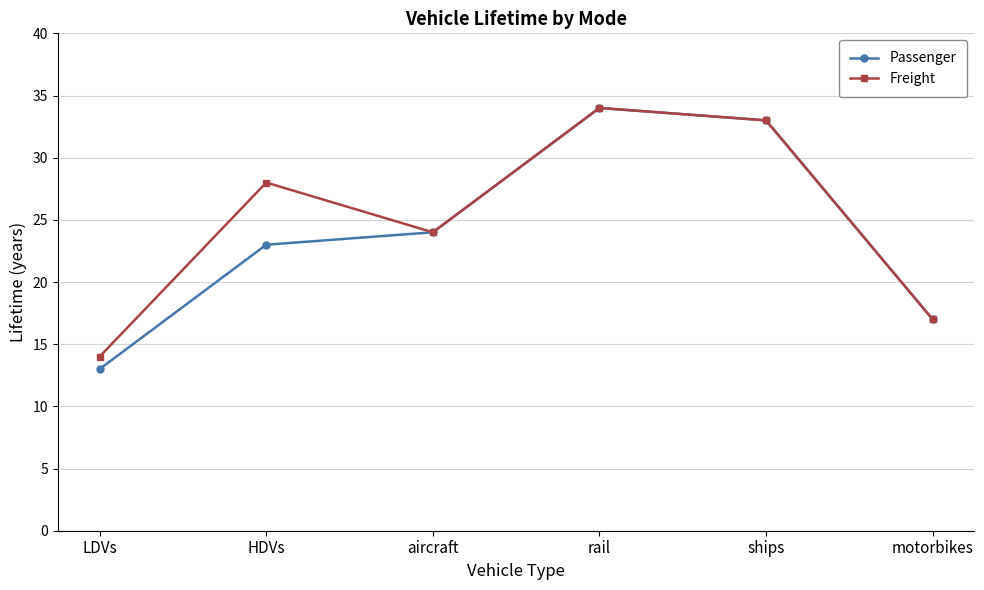

Reading right to left, transcribe all the data shown in this chart.

Passenger: 17	33	34	24	23	13
Freight: 17	33	34	24	28	14